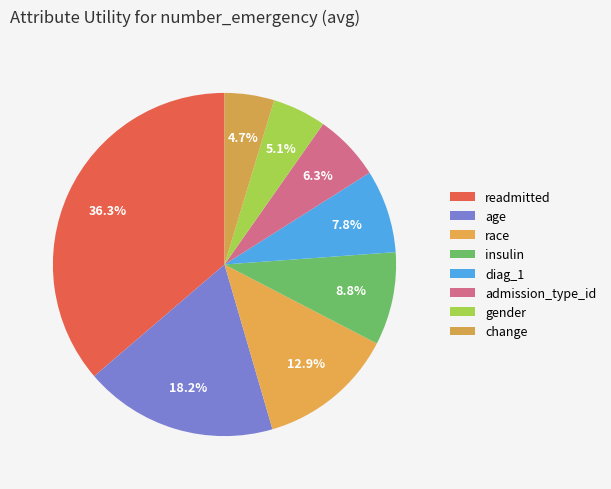

What is the smallest slice in the pie chart?

change